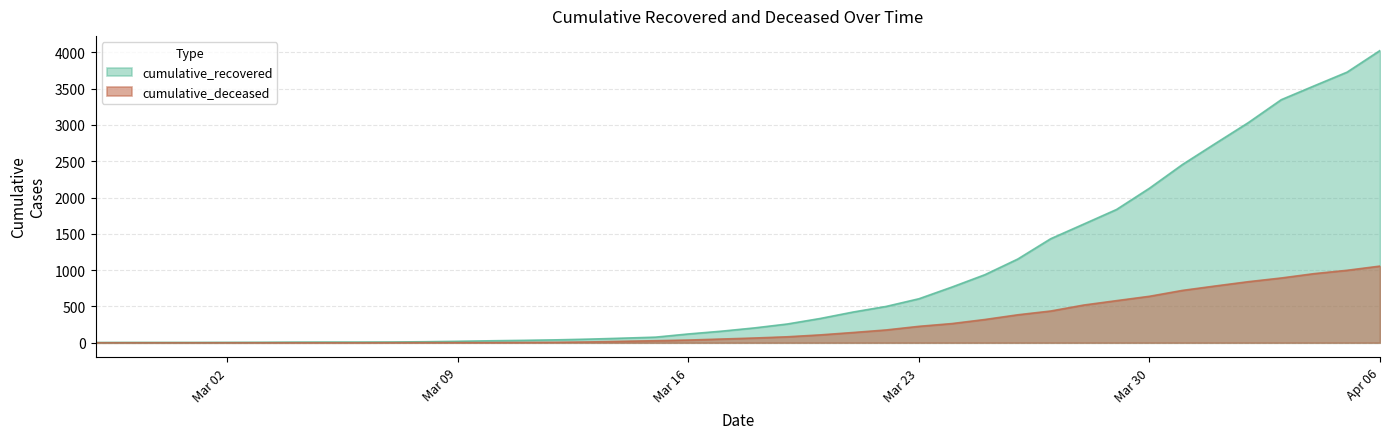

How many lines are shown in the chart?

2